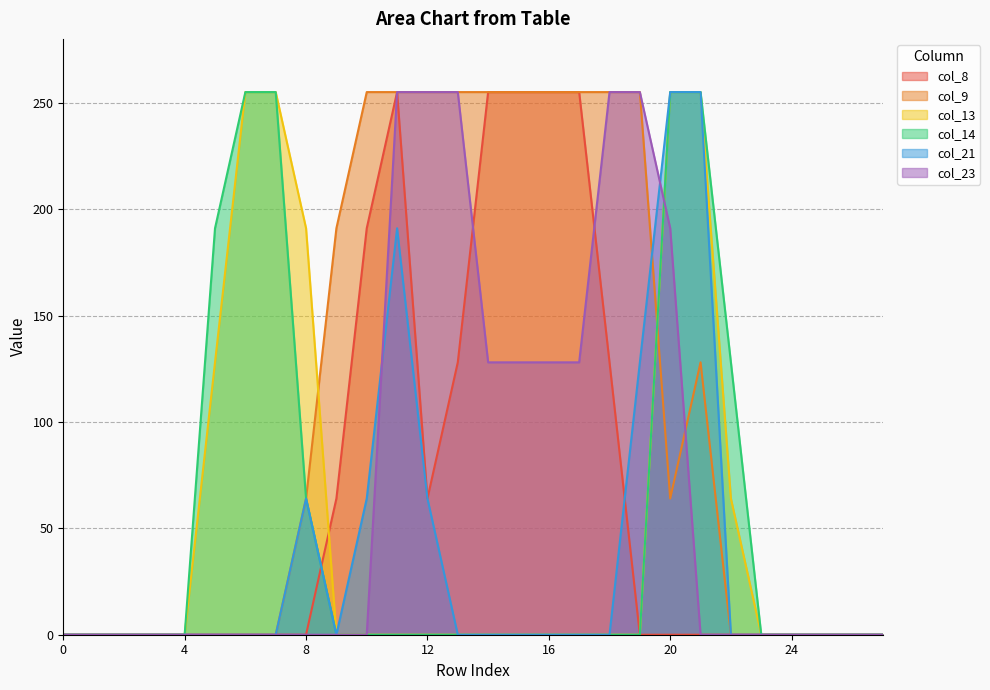

How many lines are shown in the chart?

6